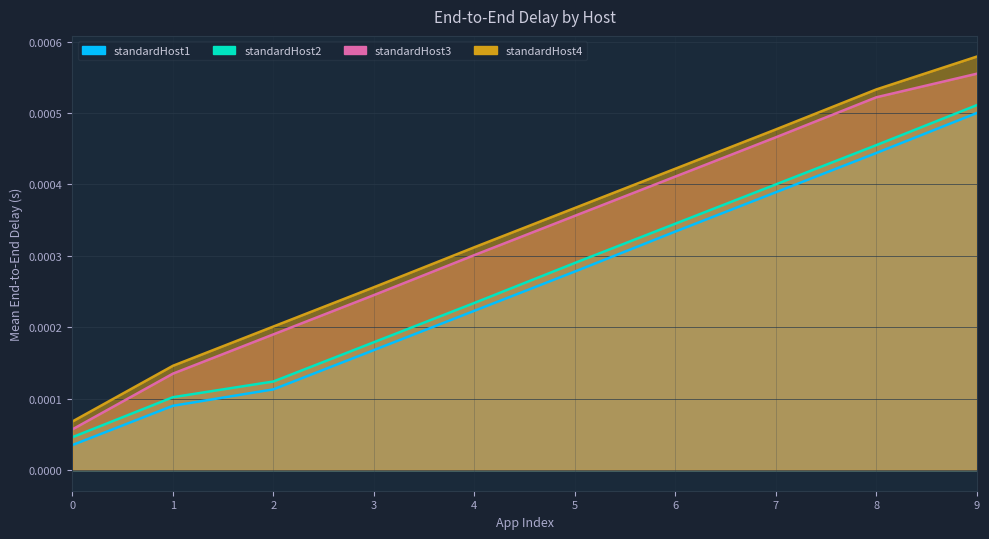

The standardHost1 series shows 0.0 at 4. True or false?

True